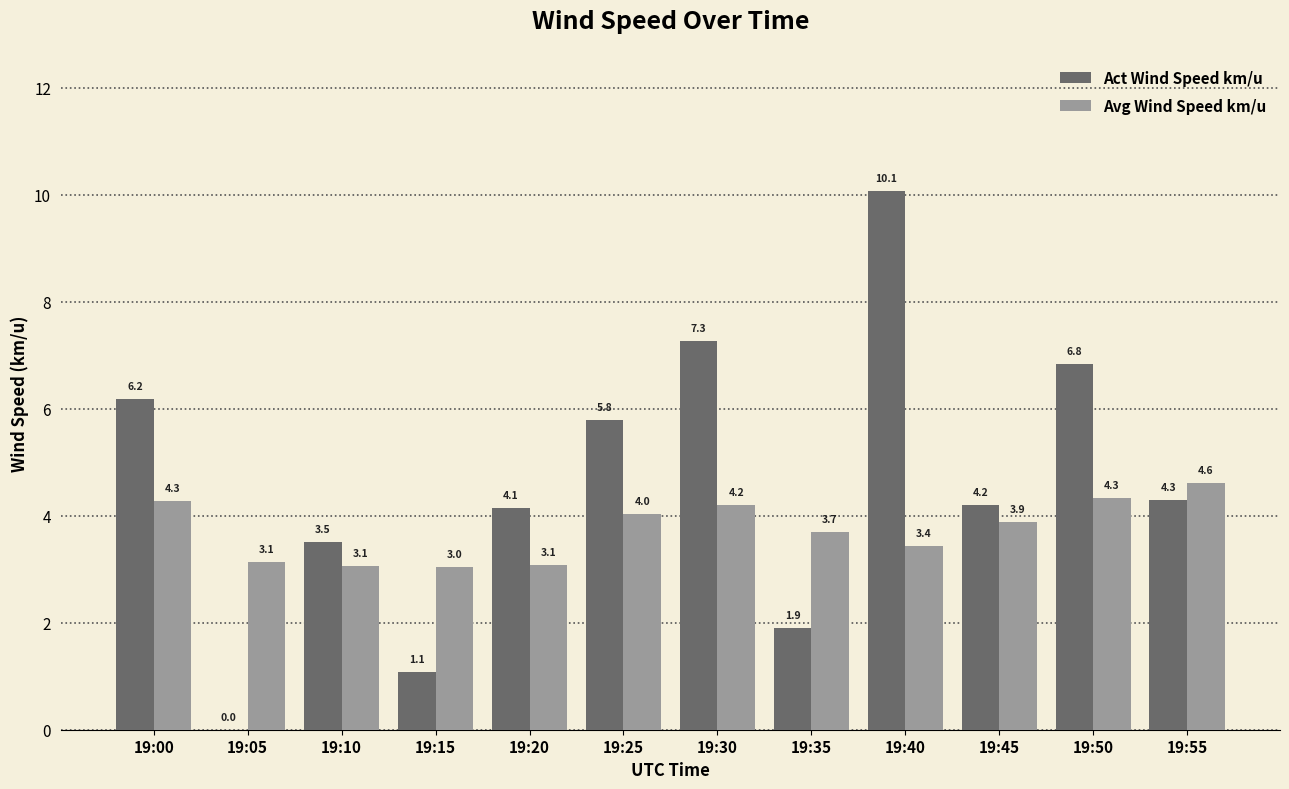

What is the highest value of the Act Wind Speed km/u series?

10.1